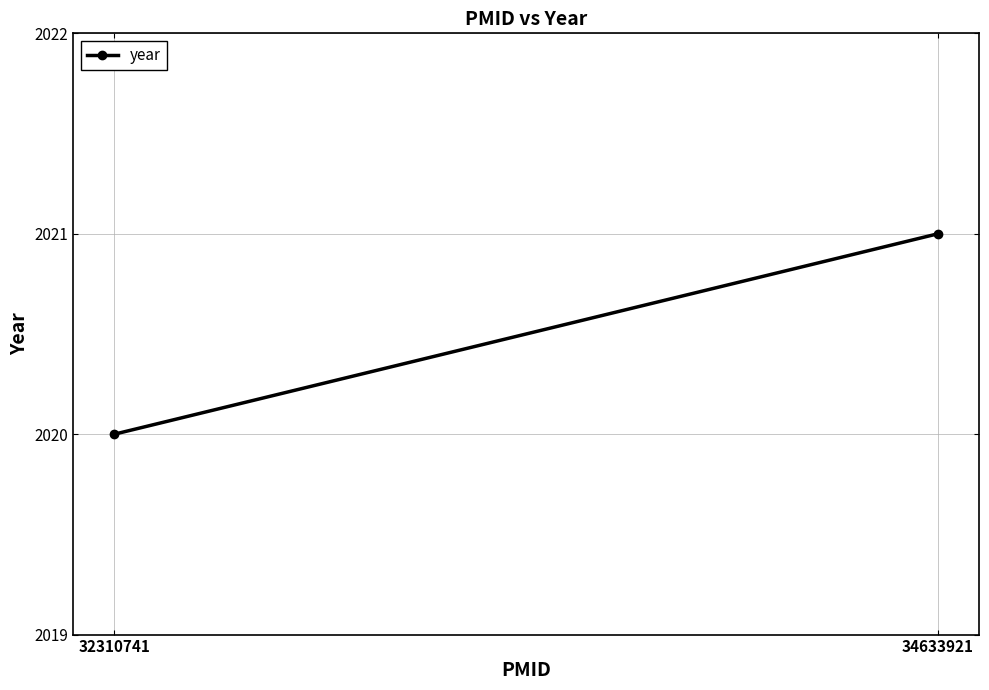

At which label is the value closest to 2020?

32310741